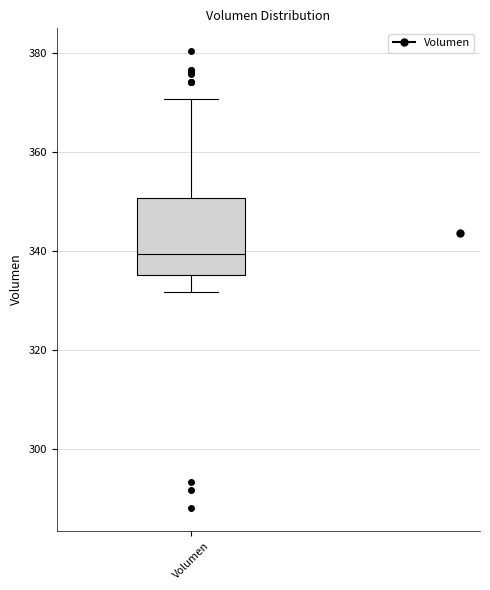

Transcribe this box plot: give where the median line is, the range the box spans, and where the two whiskers end, as read against the y-axis. The values are not printed on the chart, so give them approximately, as read against the axis.

median 340, box 336 to 350, whiskers 332 to 370